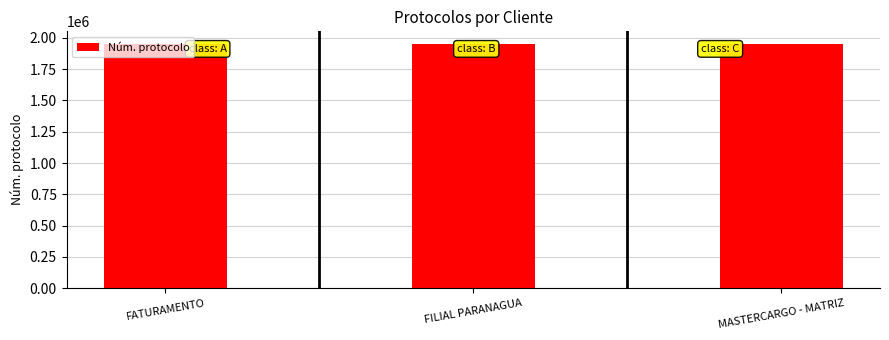

What is the minimum value shown in the chart?

1954539